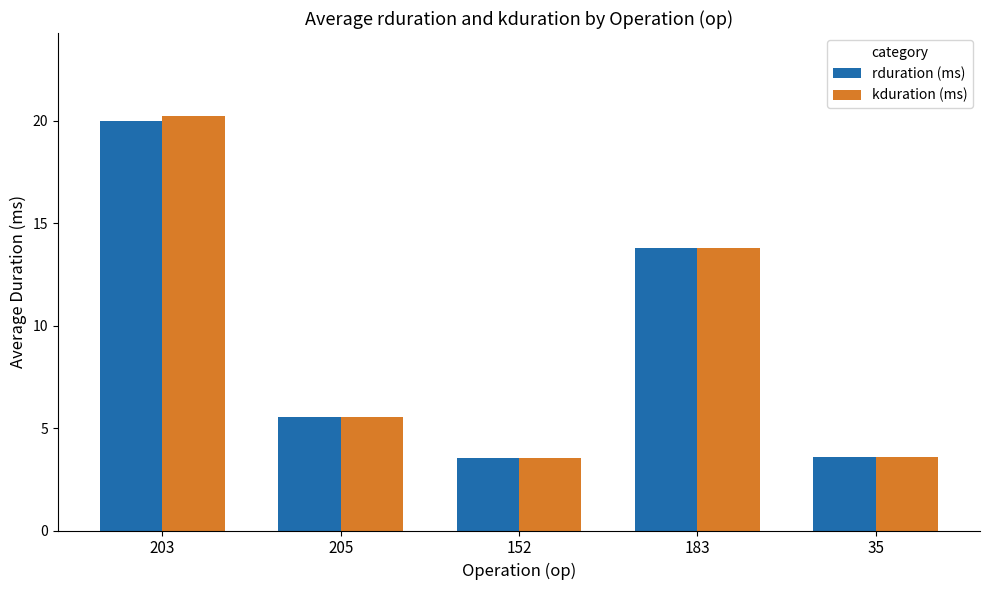

What is the total value across all series at 205?

11.1